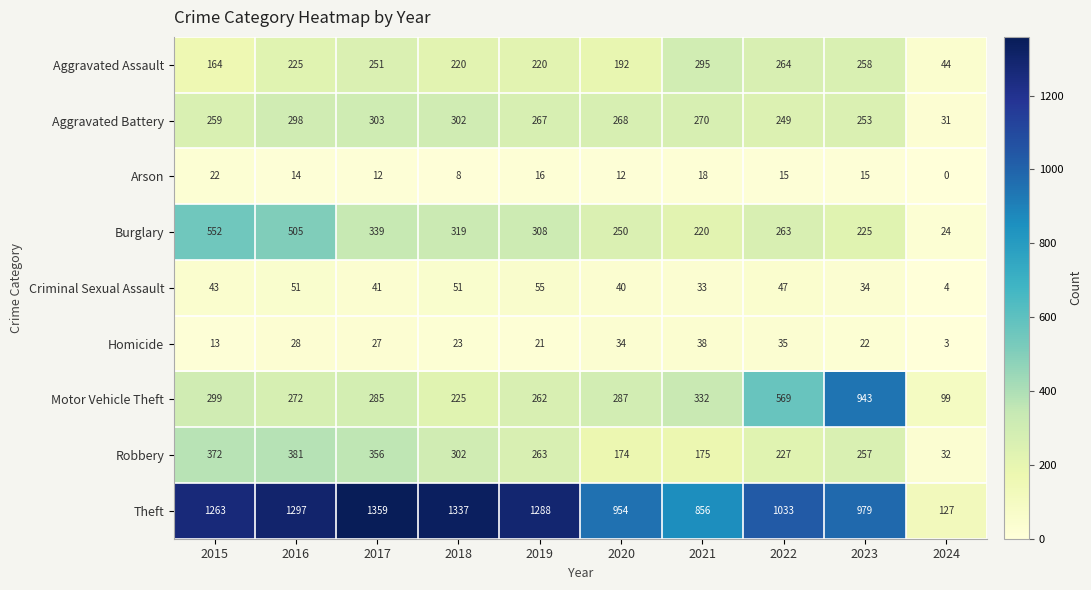

Read the Motor Vehicle Theft value at 2021.

332